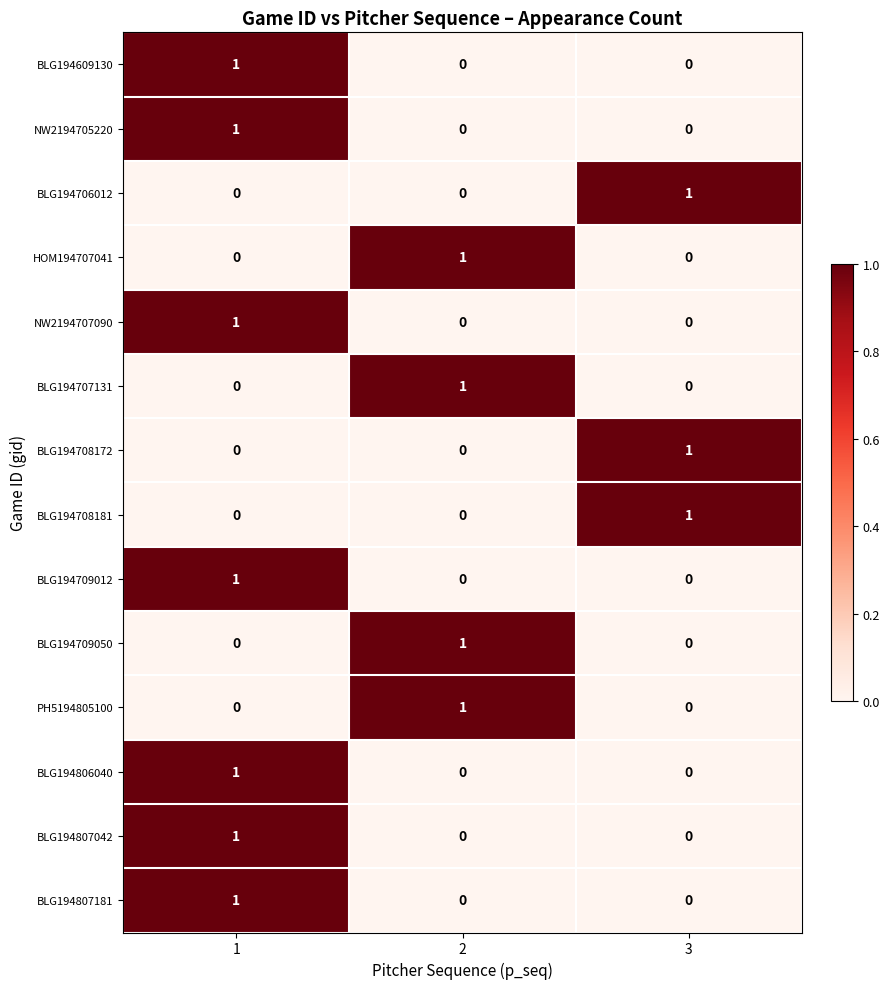

What is the difference between the highest and lowest values at 1?

1